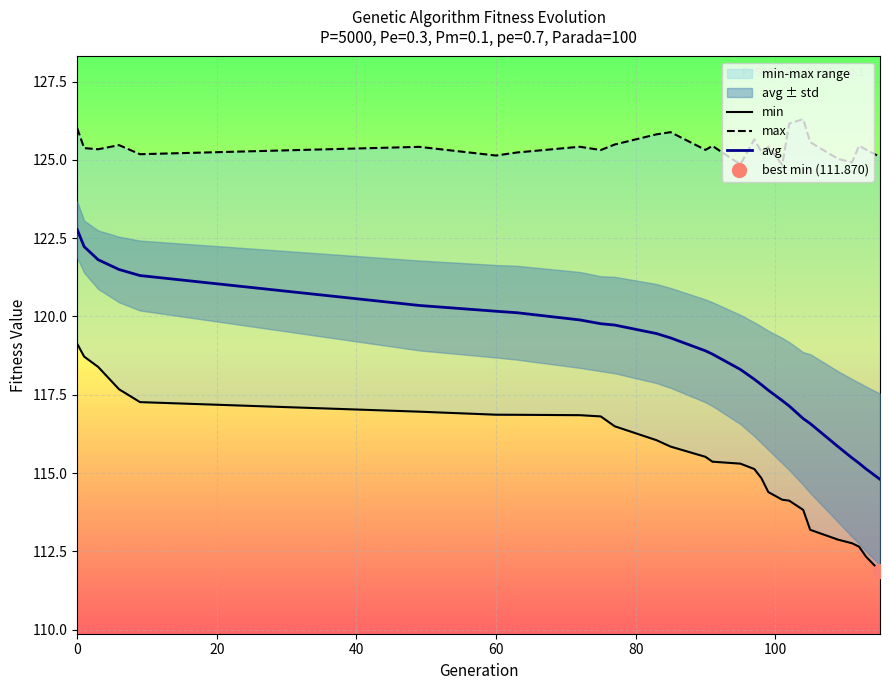

Rank the series by their average value, from highest to lowest.

max, avg, min